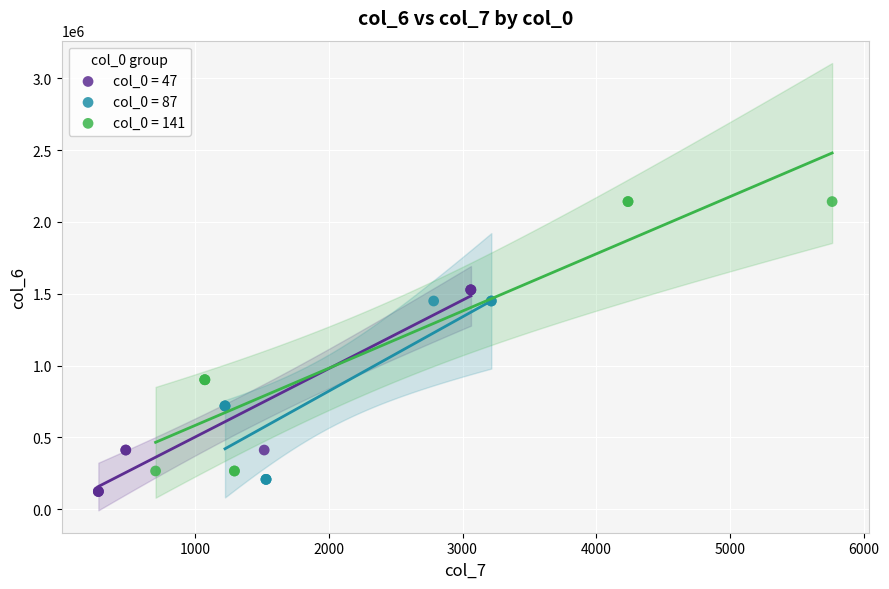

Which series reaches the minimum Y coordinate?

col_0 = 47